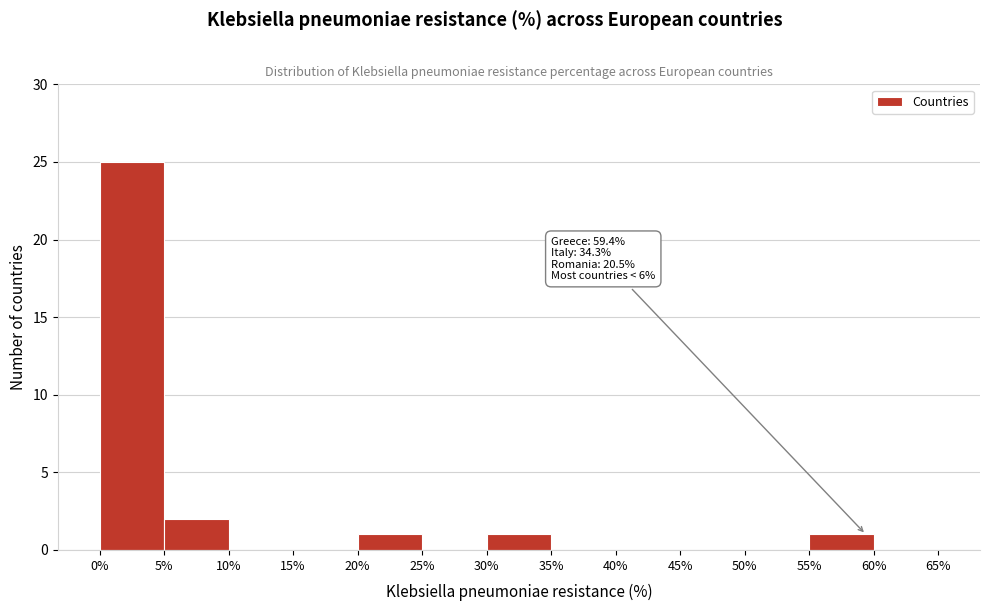

Which range on the x-axis has the tallest bar?

0% to 5%